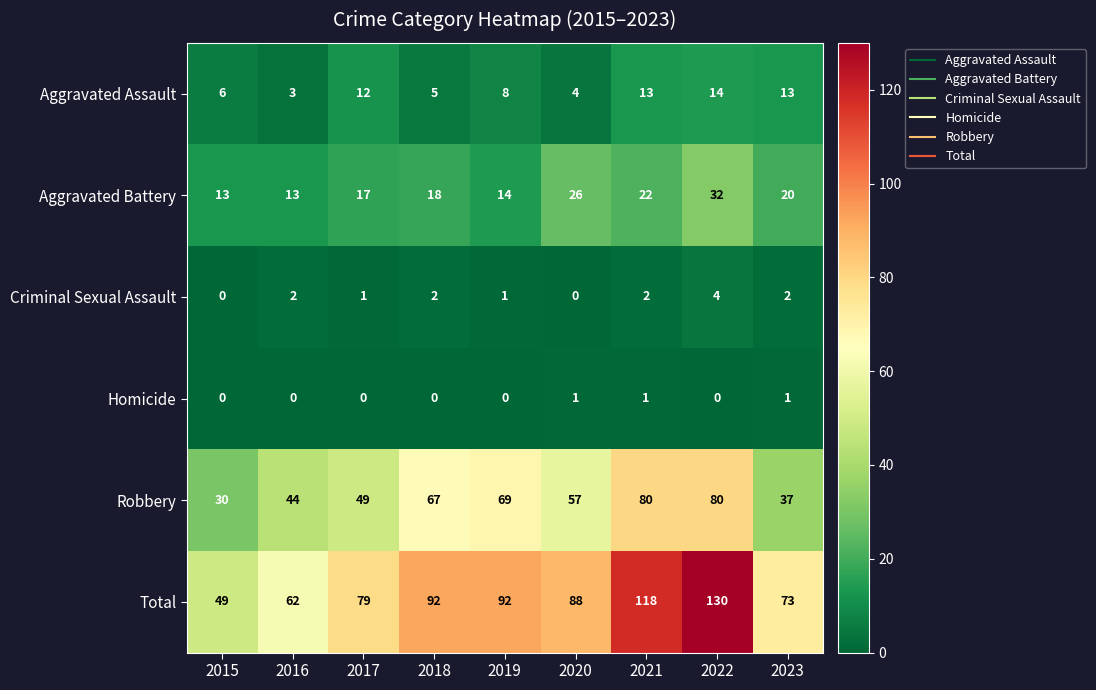

What is the sum of the Aggravated Assault values at 2018 and 2015?

11